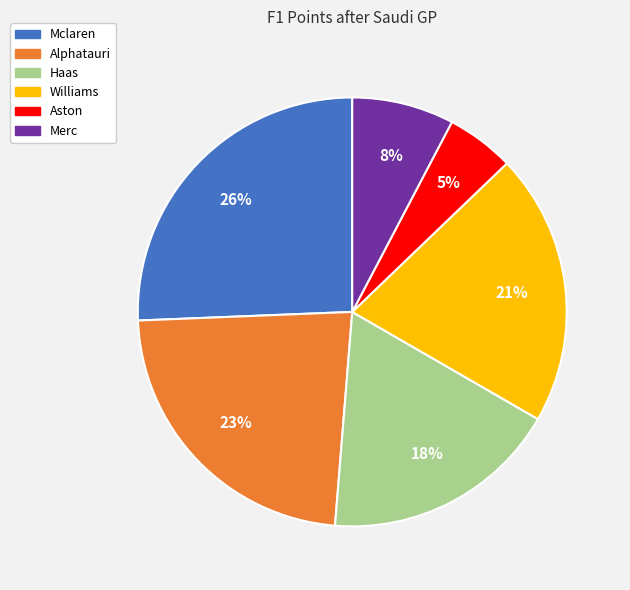

Which slice is the largest?

Mclaren